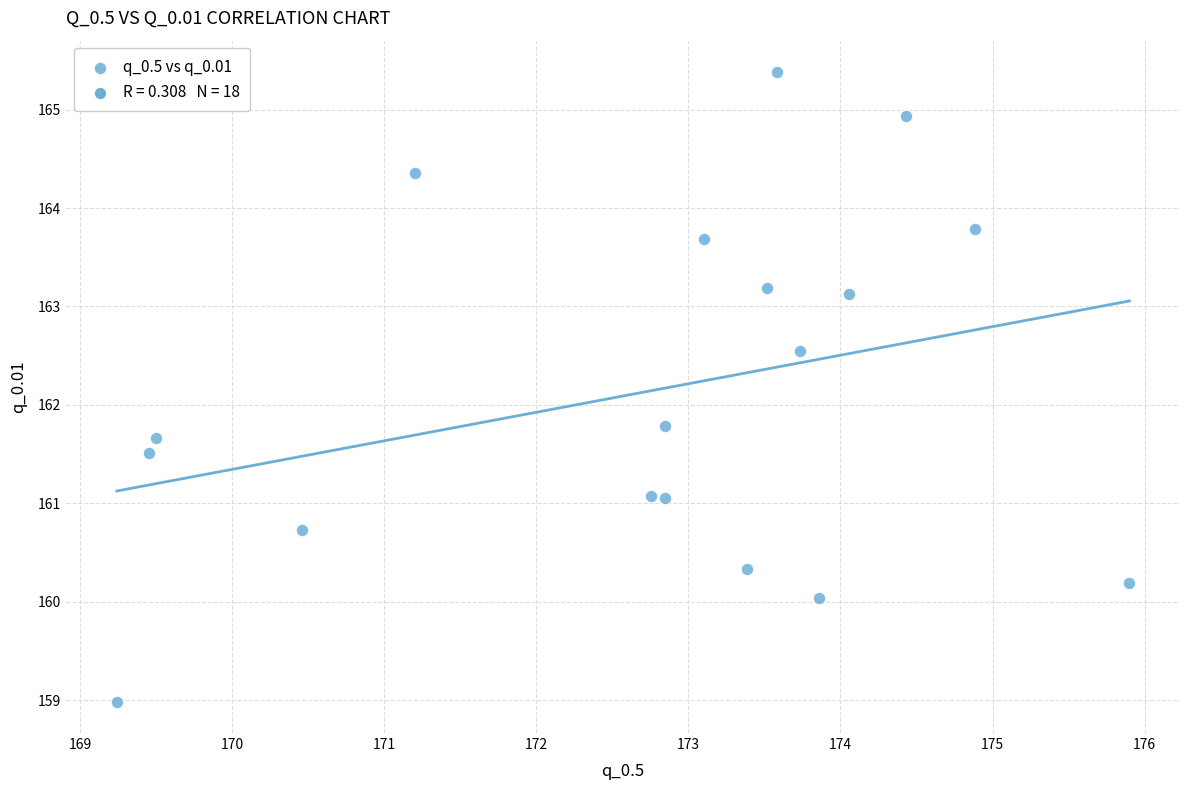

What Y value in the scatter plot is closest to 162?

161.8